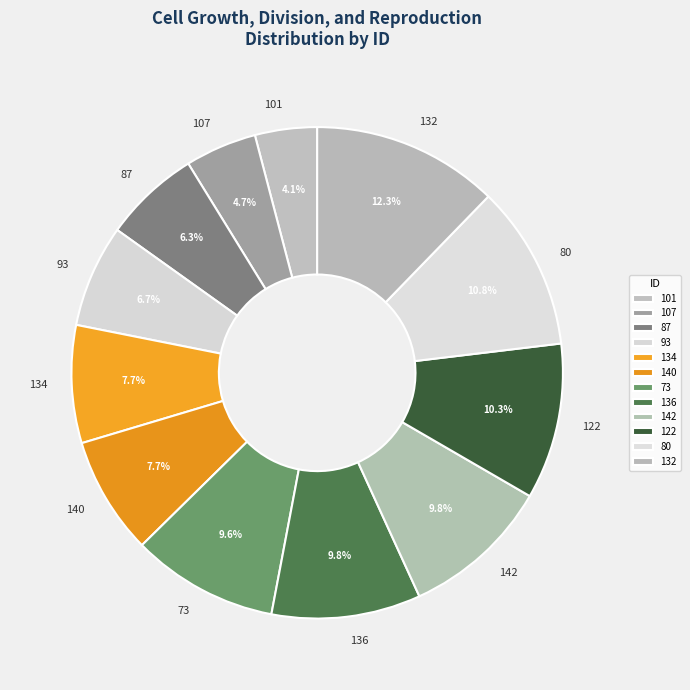

Approximately how many times larger is the value at 134 compared to 140?

1.0